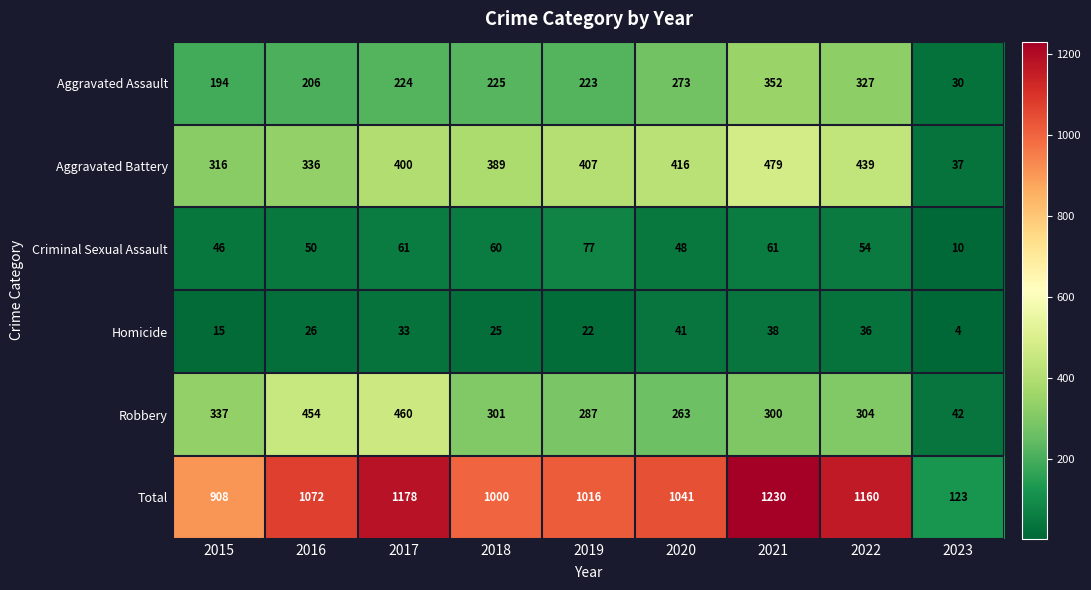

At which label does Total first exceed 1041?

2016